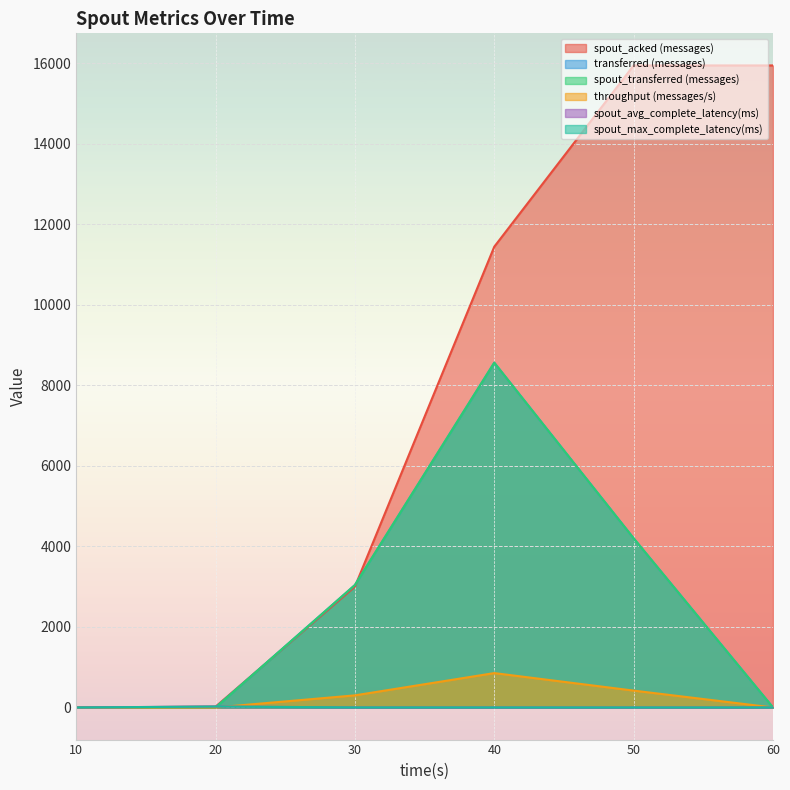

Between 20 and 30, which is larger?

30